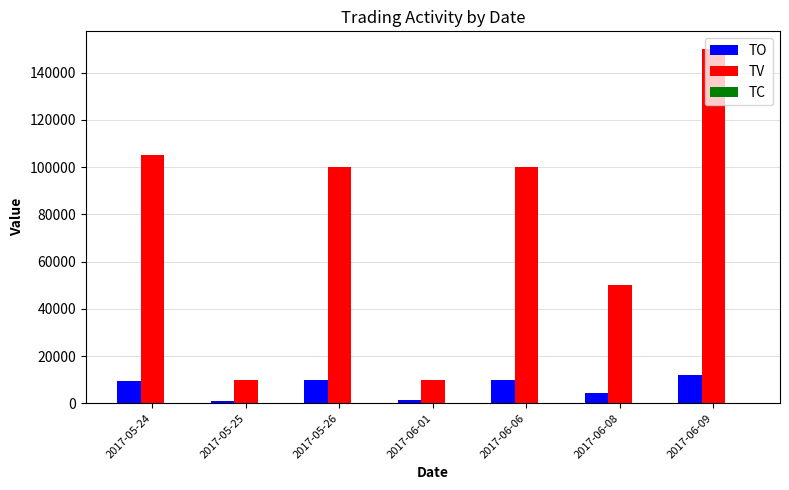

Count the number of data series in this chart.

3